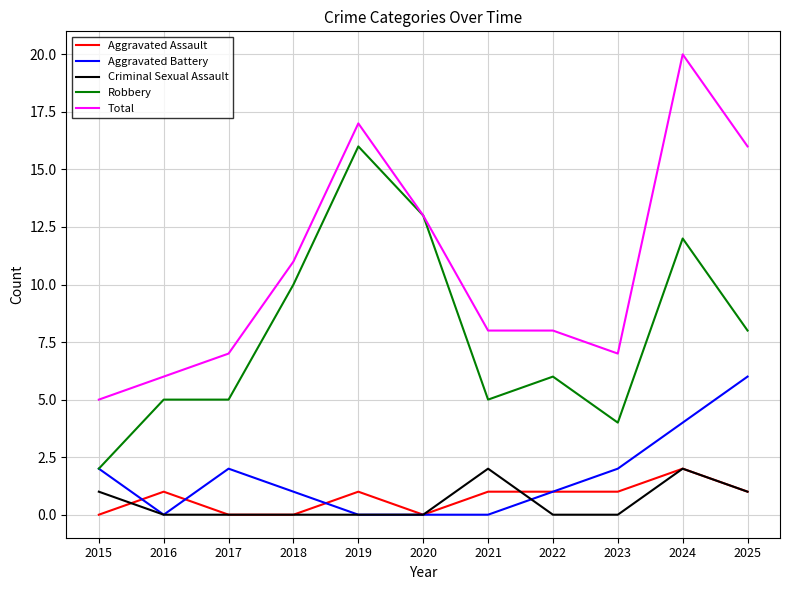

How many series are shown in this chart?

5